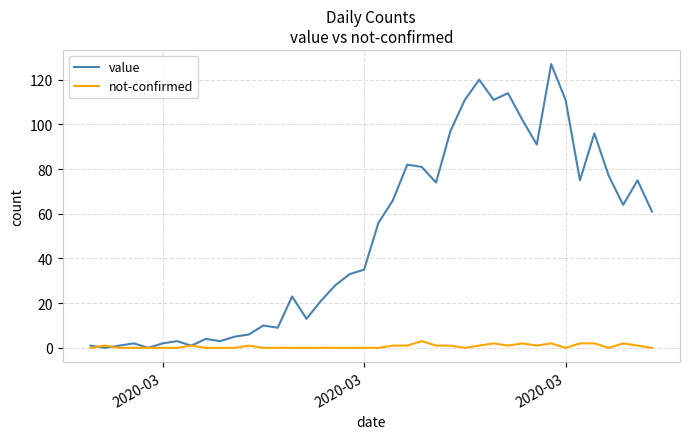

What is the maximum value for not-confirmed?

3